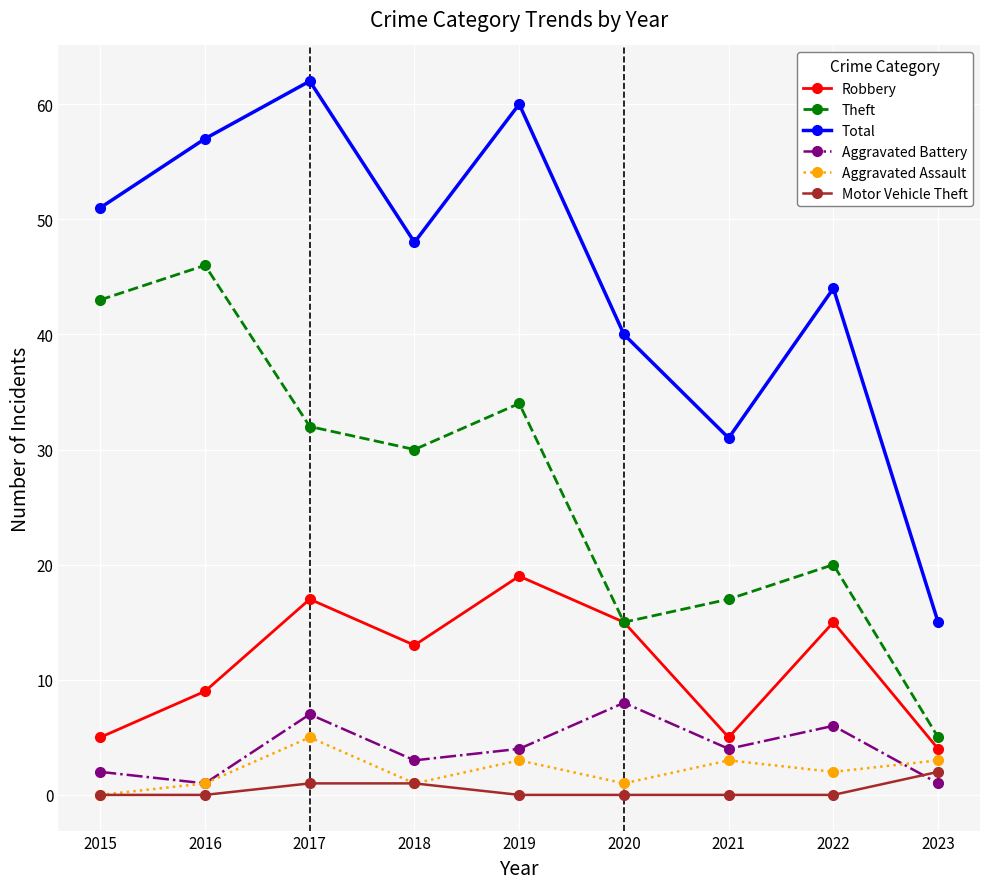

How many lines are shown in the chart?

6